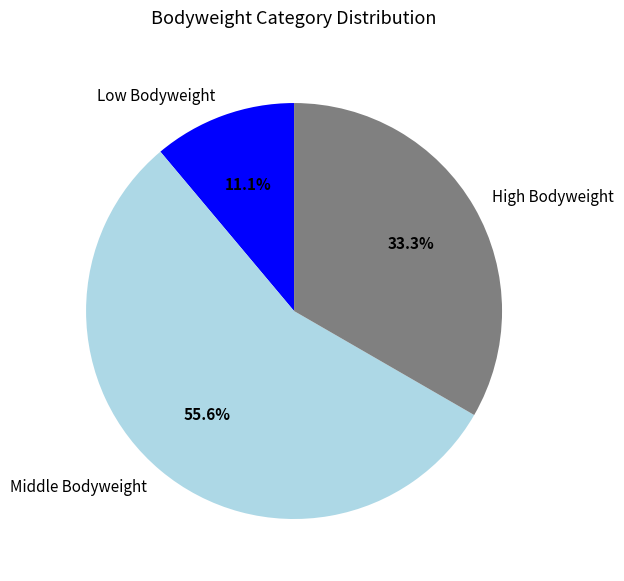

To the nearest percent, what is the average slice percentage?

33%